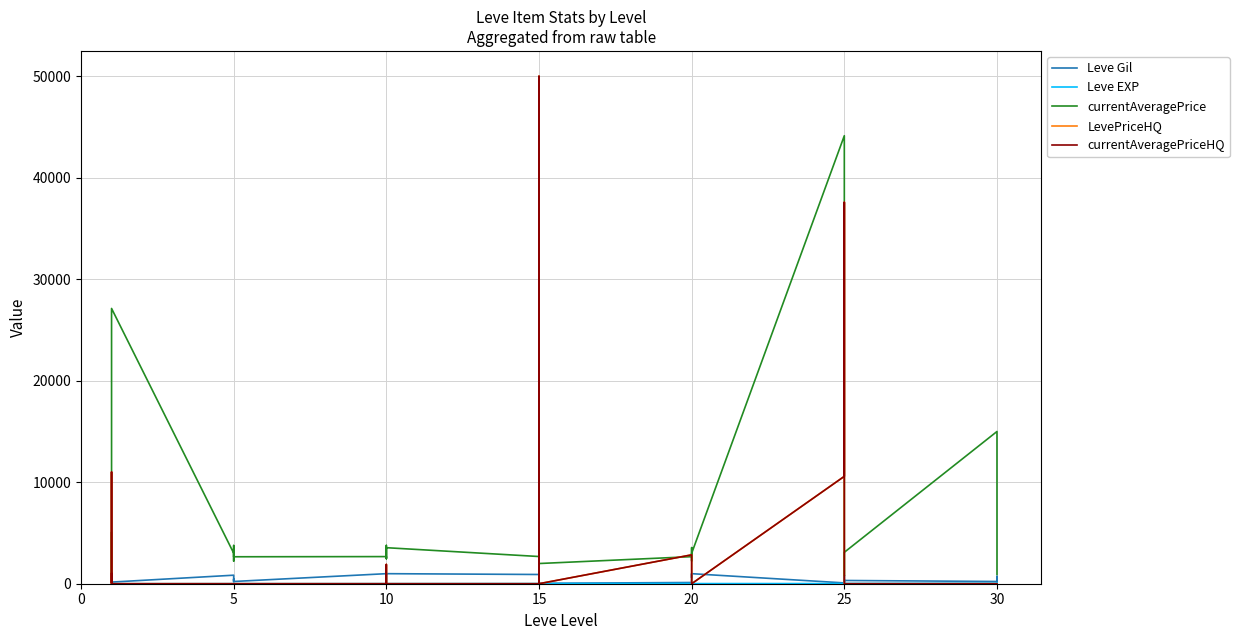

What is the total value across all series at 20?

24917.0